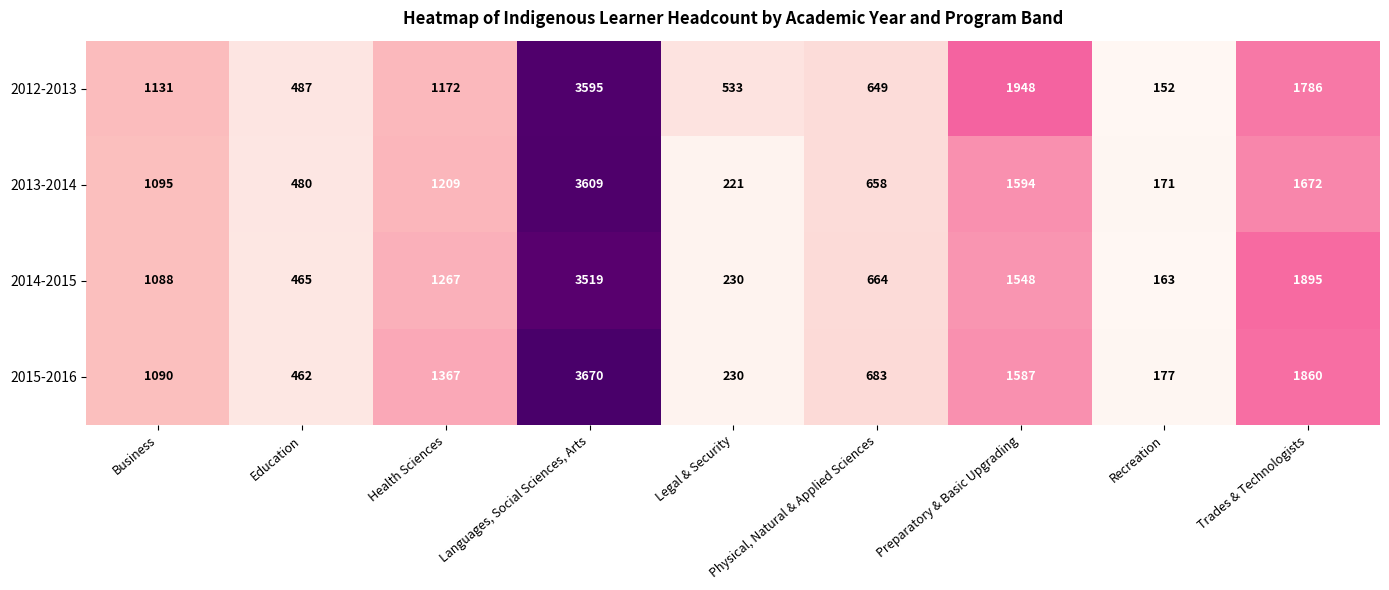

What is the difference between the maximum and minimum values in the 2015-2016 series?

3493